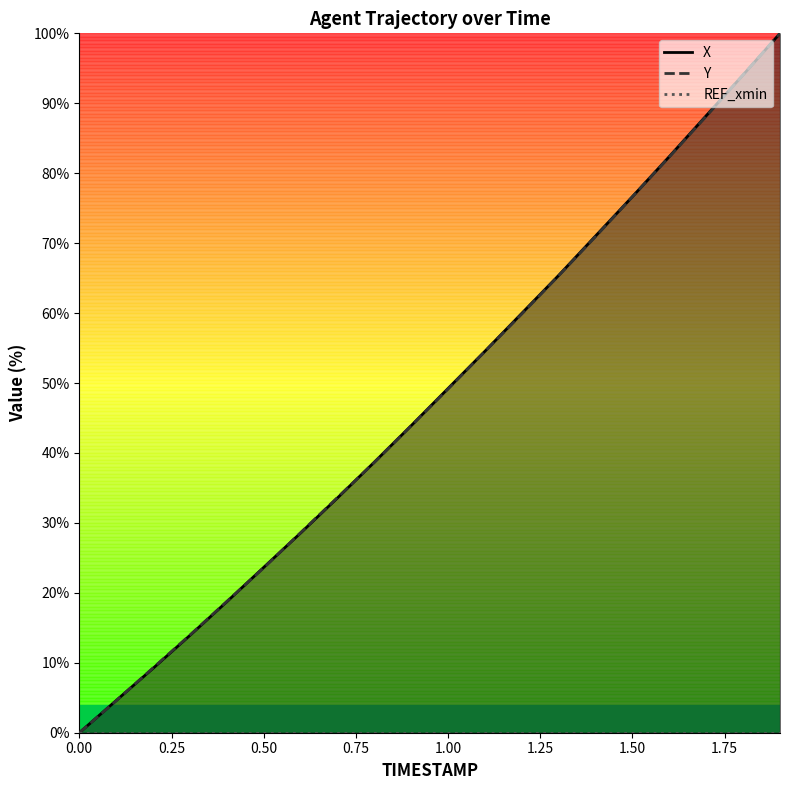

The value of Y at 1.00 is 74.5. True or false?

False